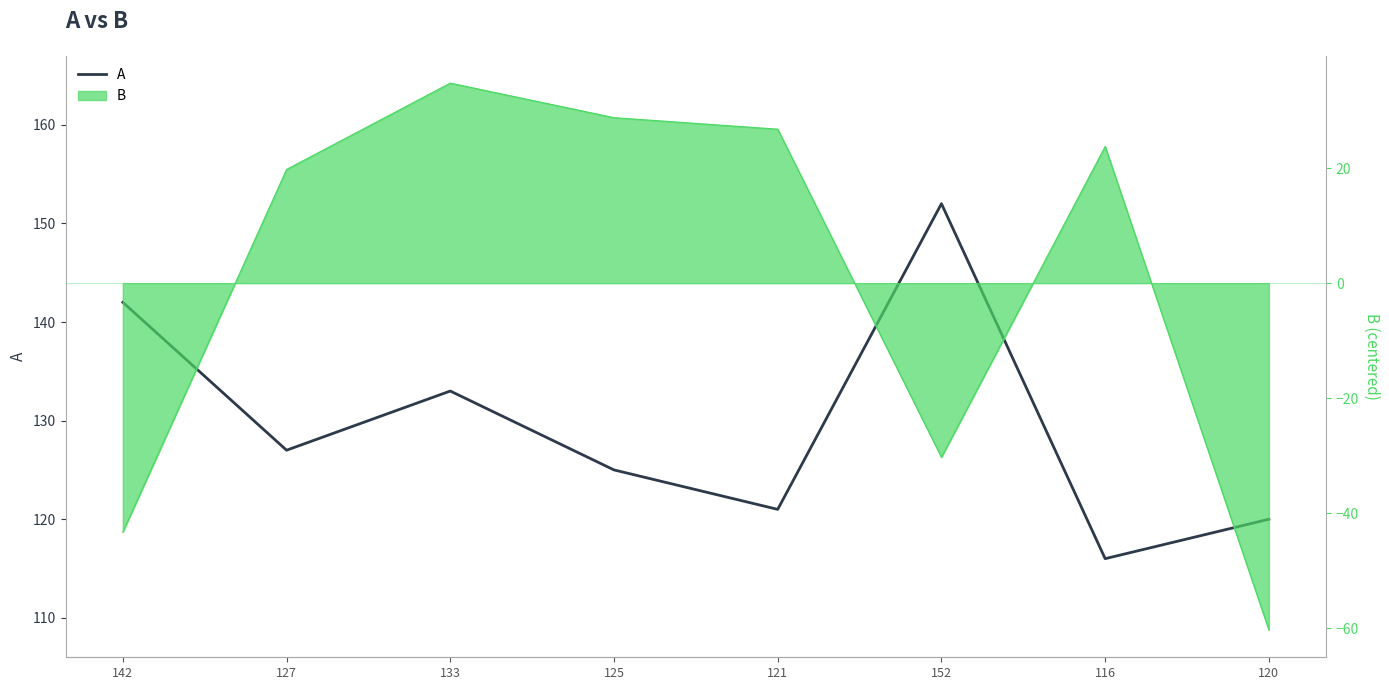

Where is the data nearest to the value 134?

133